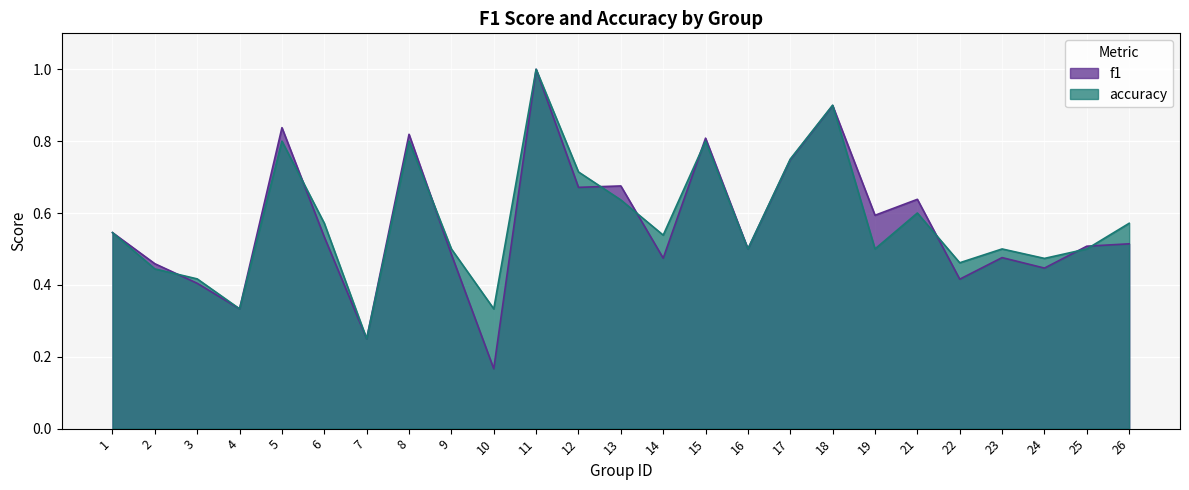

True or false: f1 and accuracy cross at least once.

True